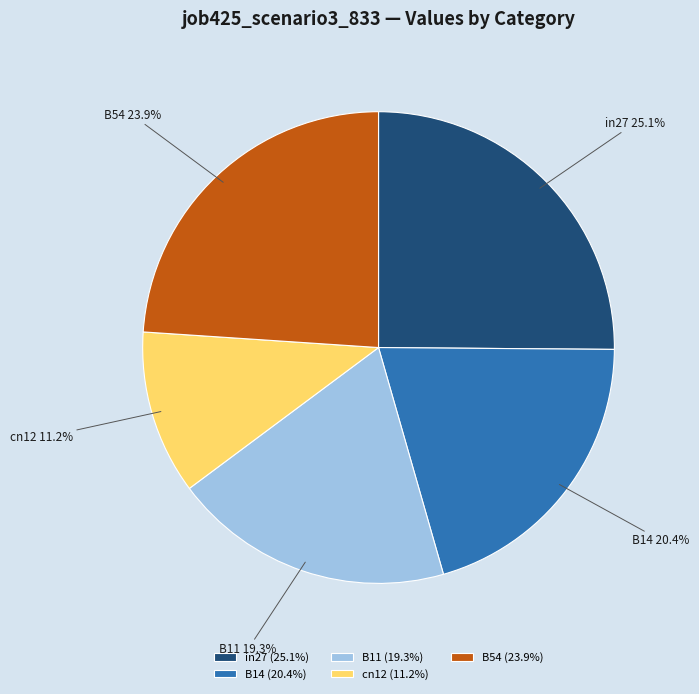

Rank the categories by value from highest to lowest.

in27, B54, B14, B11, cn12